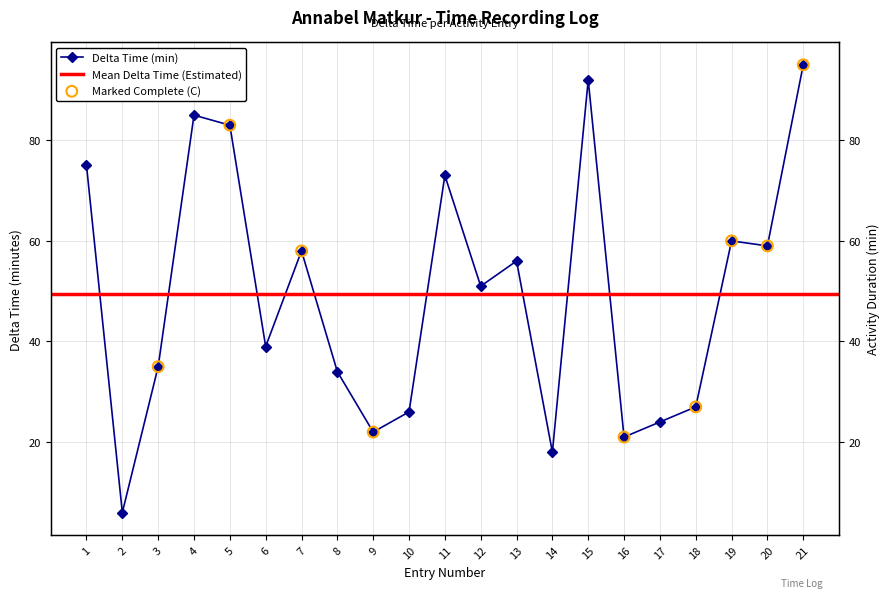

Which has a higher value, 17 or 16?

17